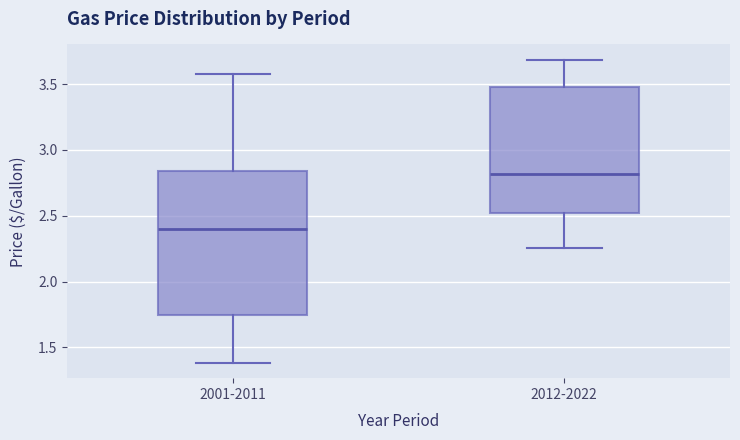

Where does the lower whisker of the box for 2001-2011 end on the y-axis? The values are not printed on the chart, so give them approximately, as read against the axis.

1.40